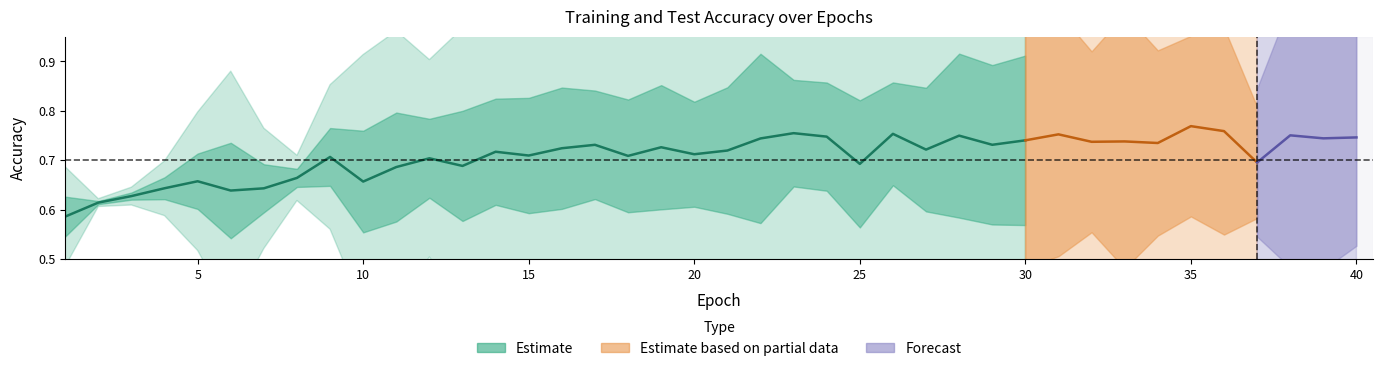

What is the difference between the highest and lowest values at 28?

0.4